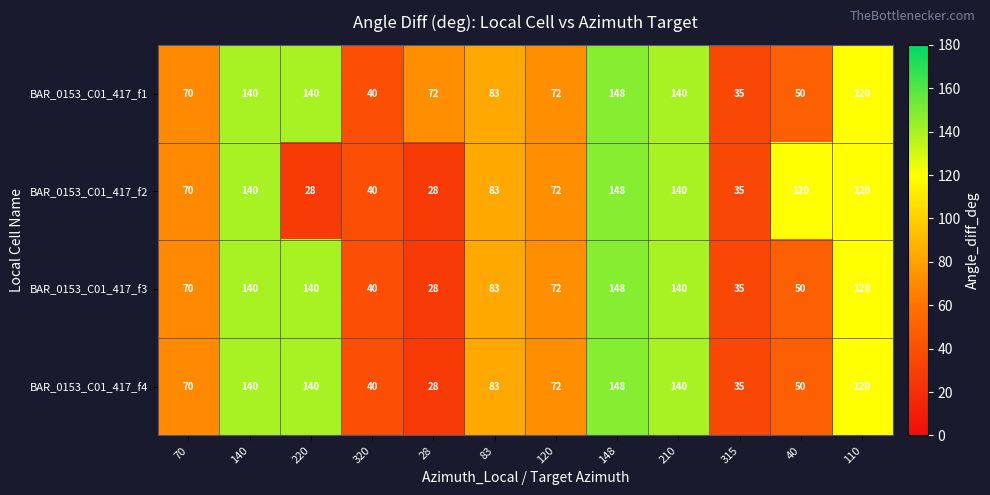

What is the difference between the BAR_0153_C01_417_f1 values at 110 and 210?

20